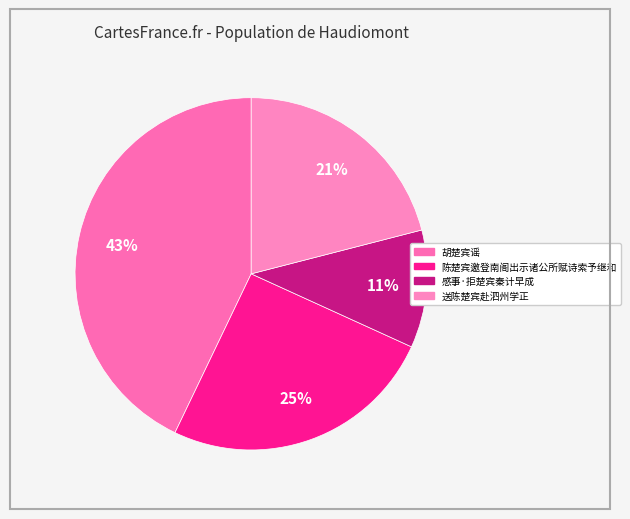

How many segments does this pie chart have?

4